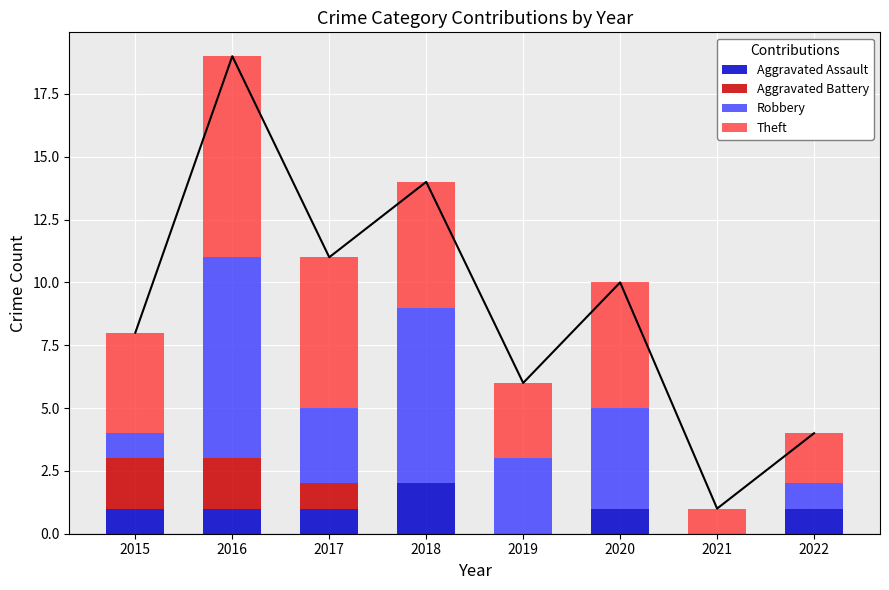

At how many categories does at least one series exceed 6?

2